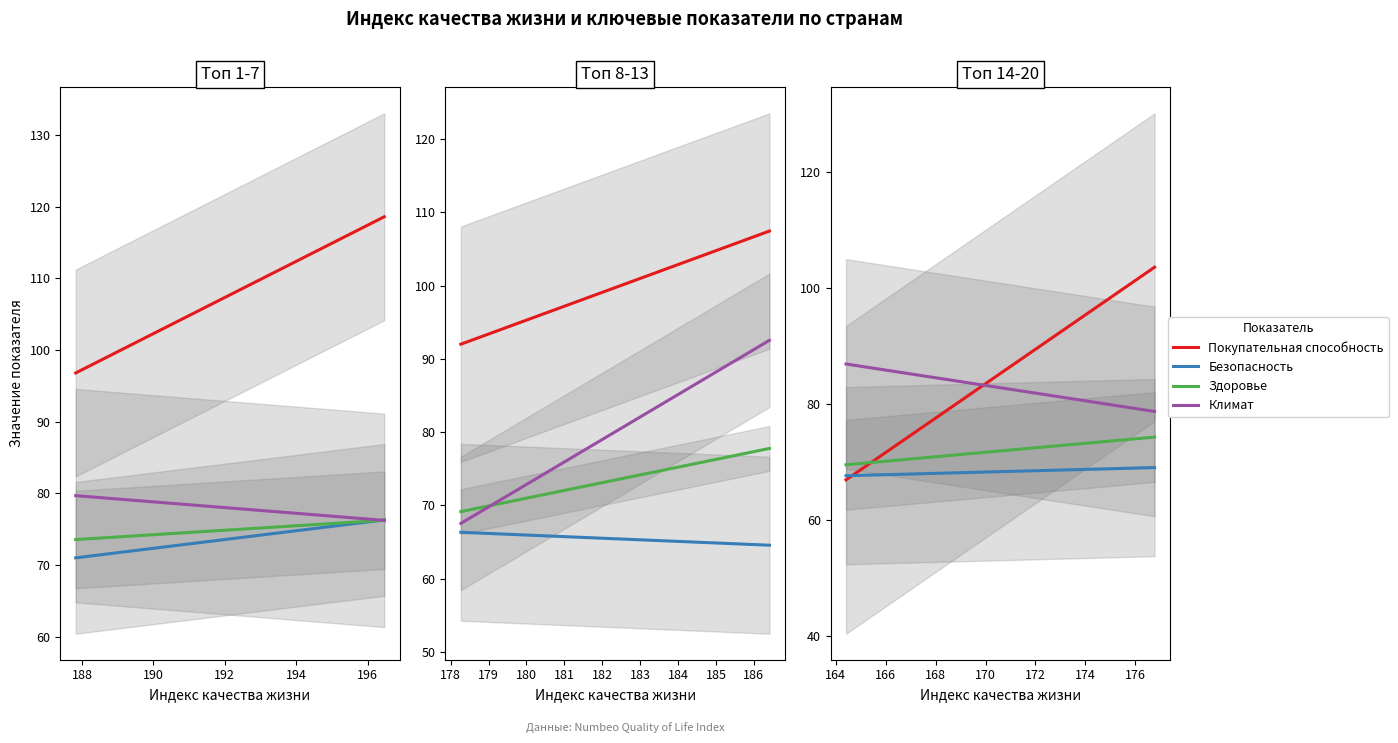

What is the minimum value for Здоровье?

69.5